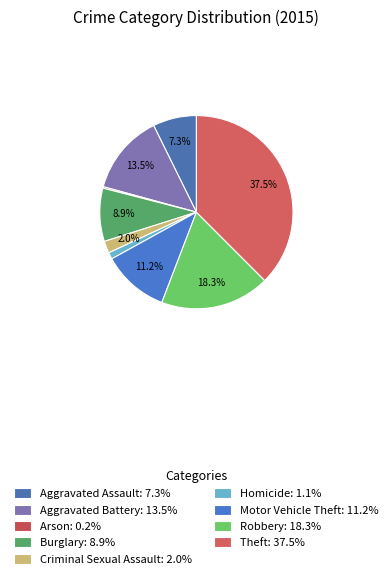

How many segments does this pie chart have?

9